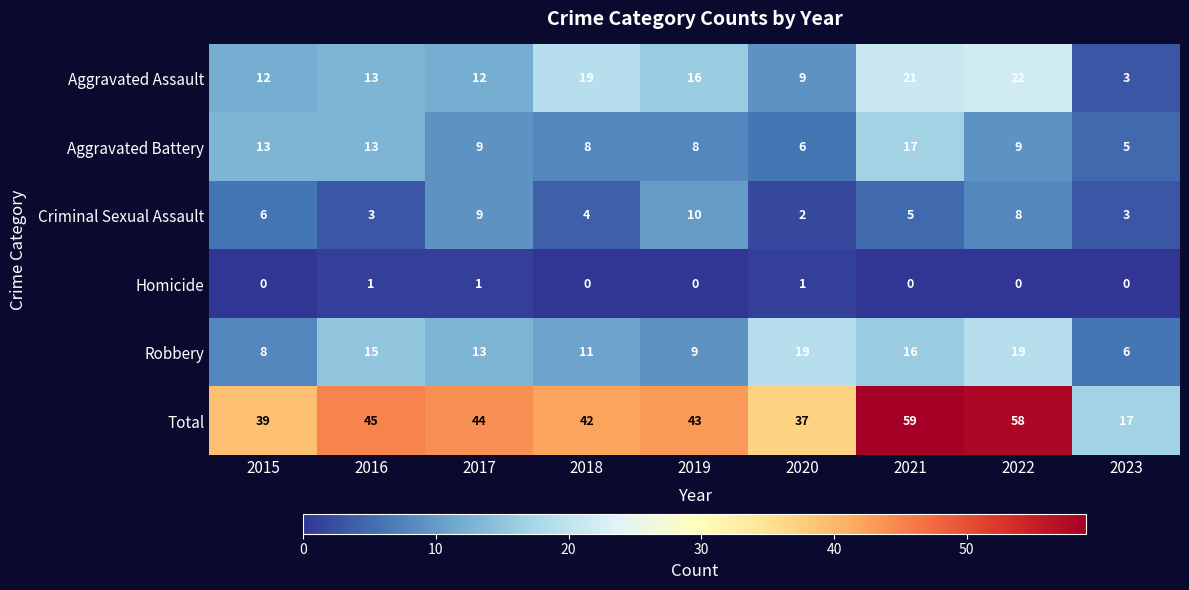

What value does the Total series have at 2023, to the nearest 5?

15